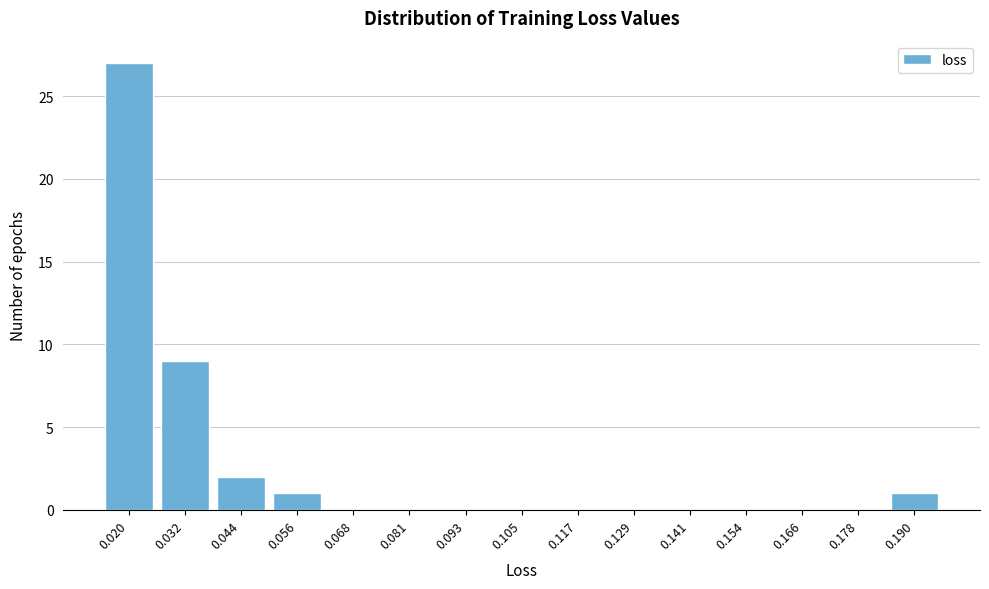

Reading left to right, extract all data points from this chart.

0.020=27	0.032=9	0.044=2	0.056=1	0.068=0	0.081=0	0.093=0	0.105=0	0.117=0	0.129=0	0.141=0	0.154=0	0.166=0	0.178=0	0.190=1